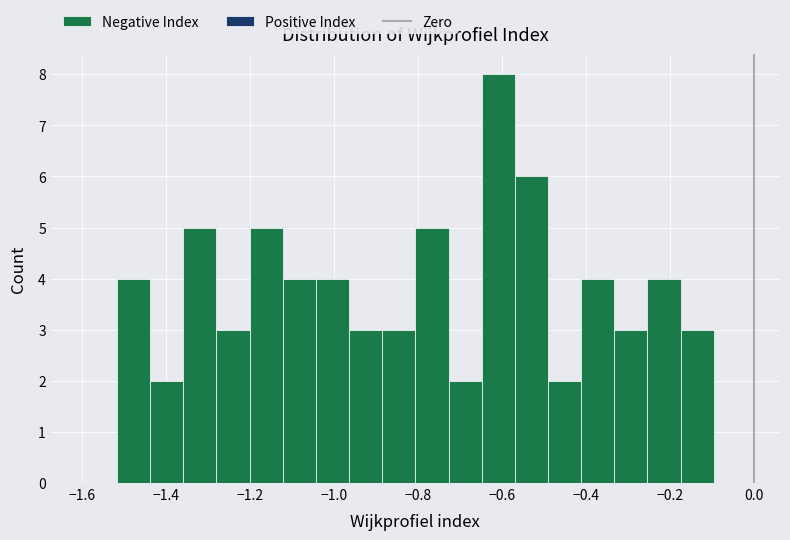

Read against the x-axis, roughly where is the centre of the tallest bar?

-0.60